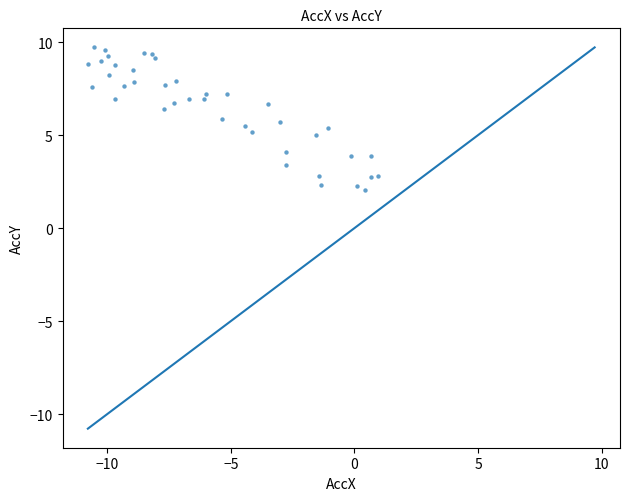

What is the range of Y values (max minus min)?

7.7